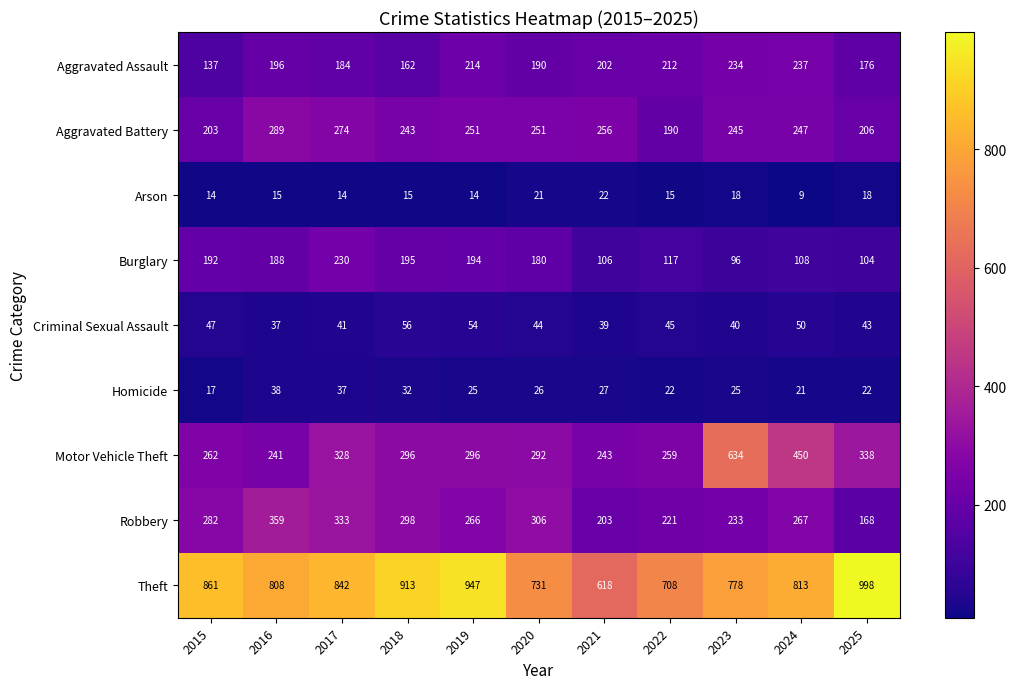

Which category has the lowest value in the Aggravated Assault series?

2015